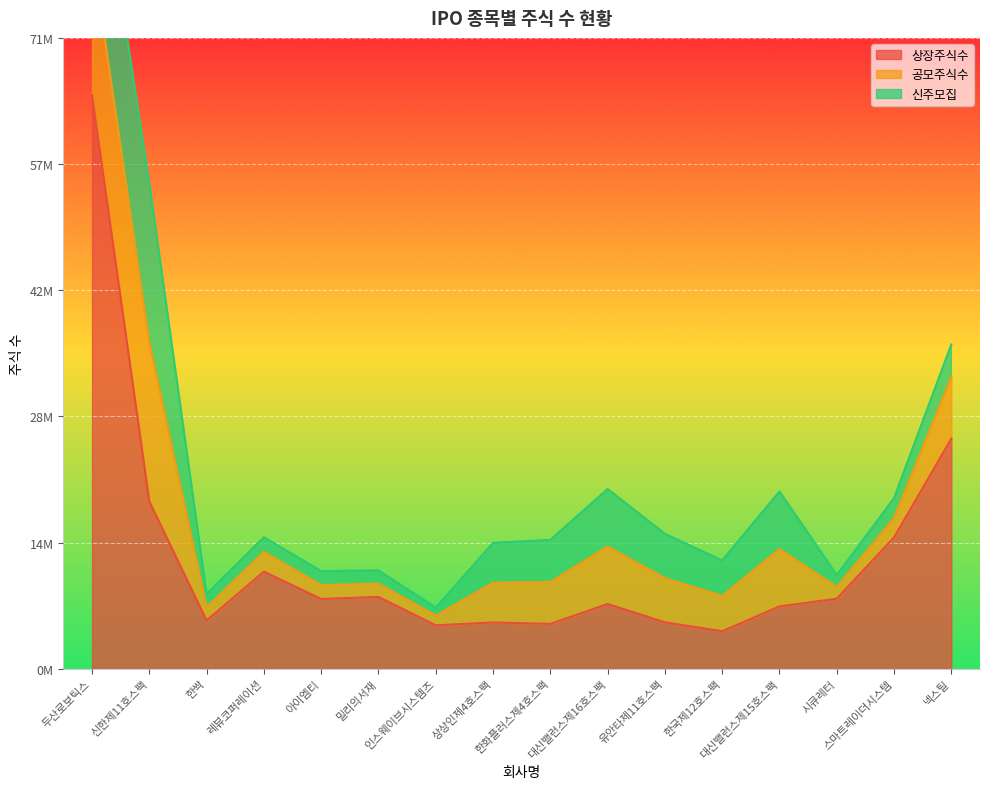

Which has a higher value, 상상인제4호스팩 or 아이엠티?

아이엠티